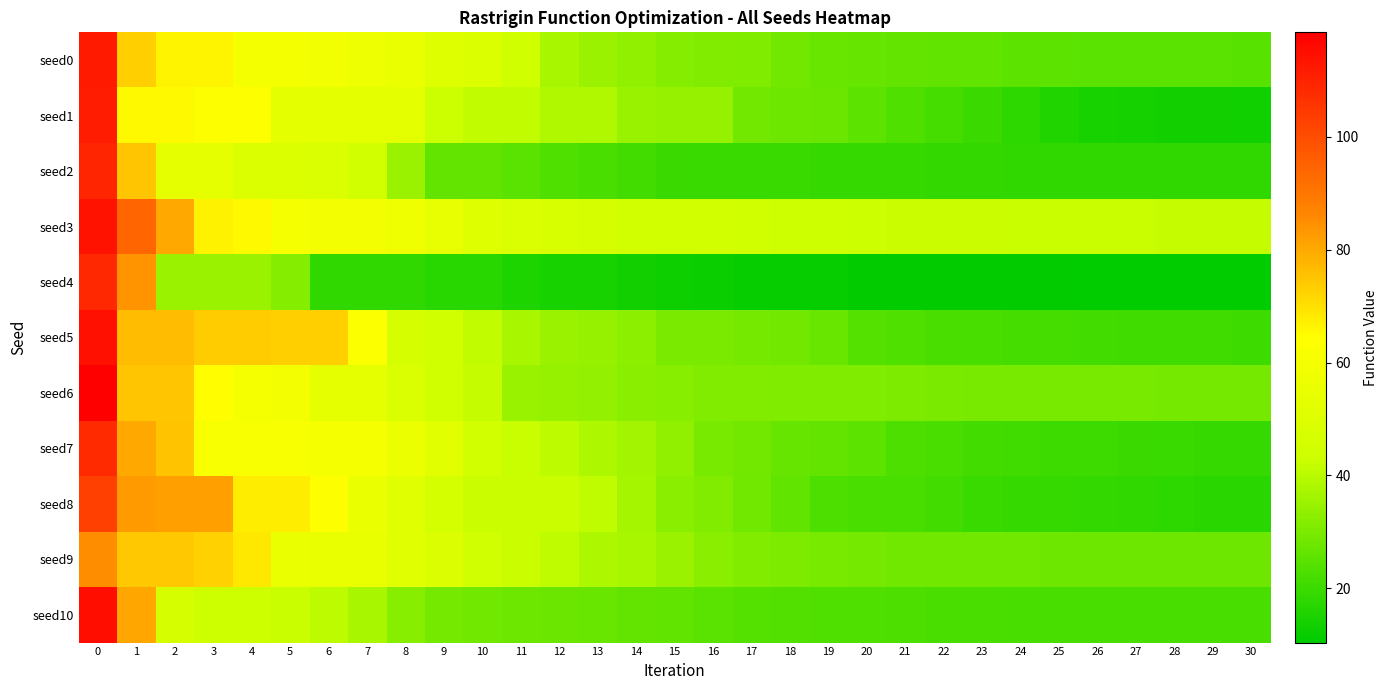

Count the number of categories in the chart.

31